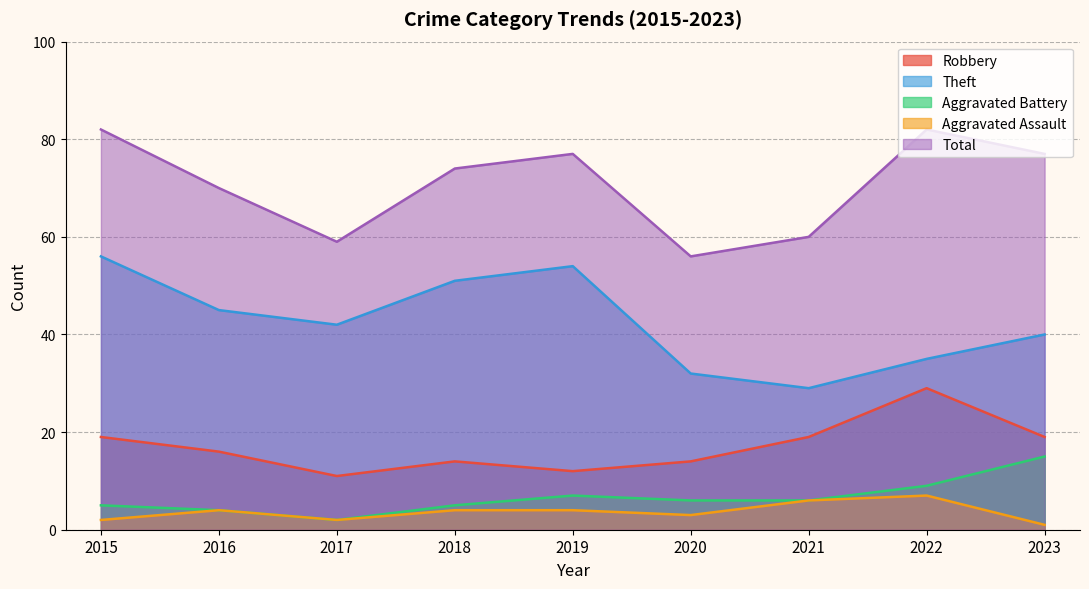

True or false: Total and Aggravated Assault intersect in this chart.

False